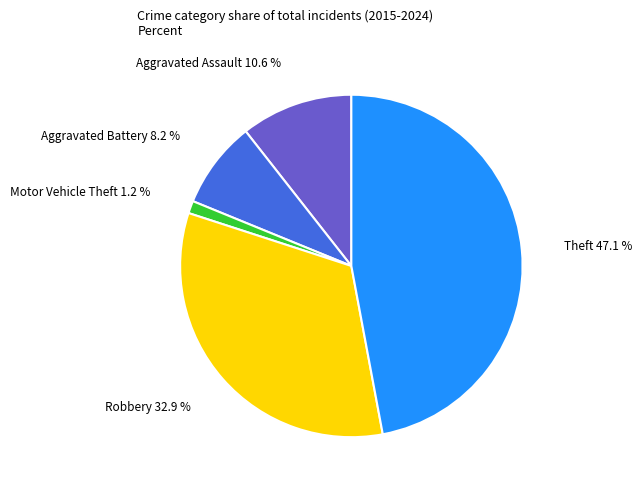

Is there any slice that represents more than half of the pie?

No